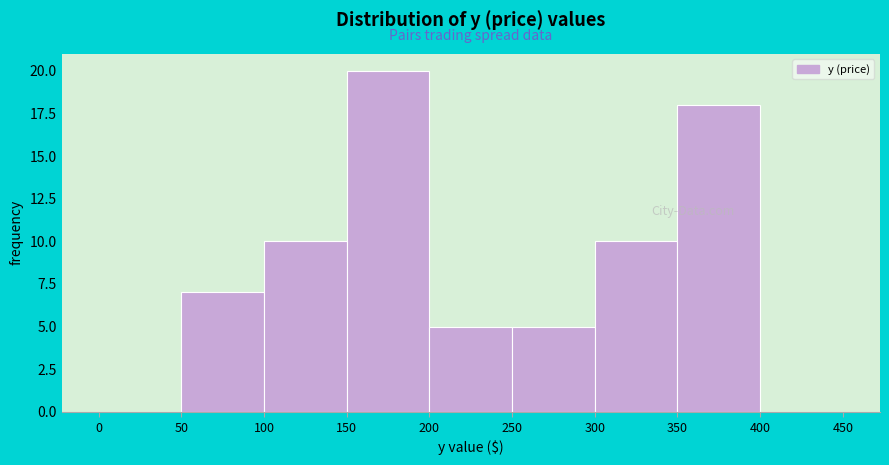

What is the height of the bar covering 200 to 250 on the x-axis? The values are not printed on the chart, so give them approximately, as read against the axis.

5